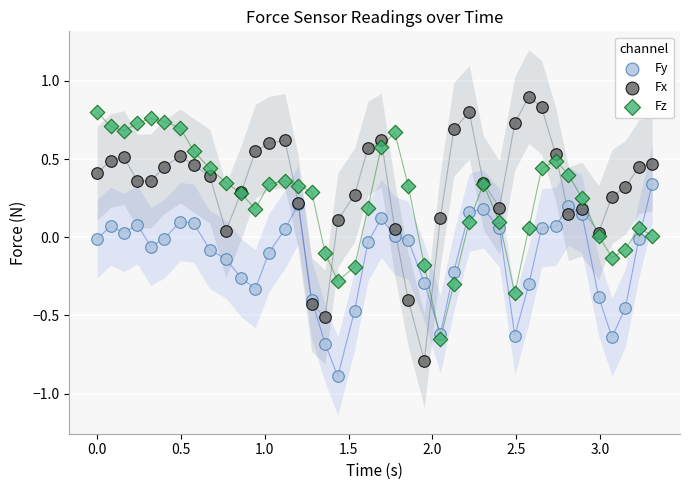

What are all the series names shown in the legend?

Fy, Fx, Fz